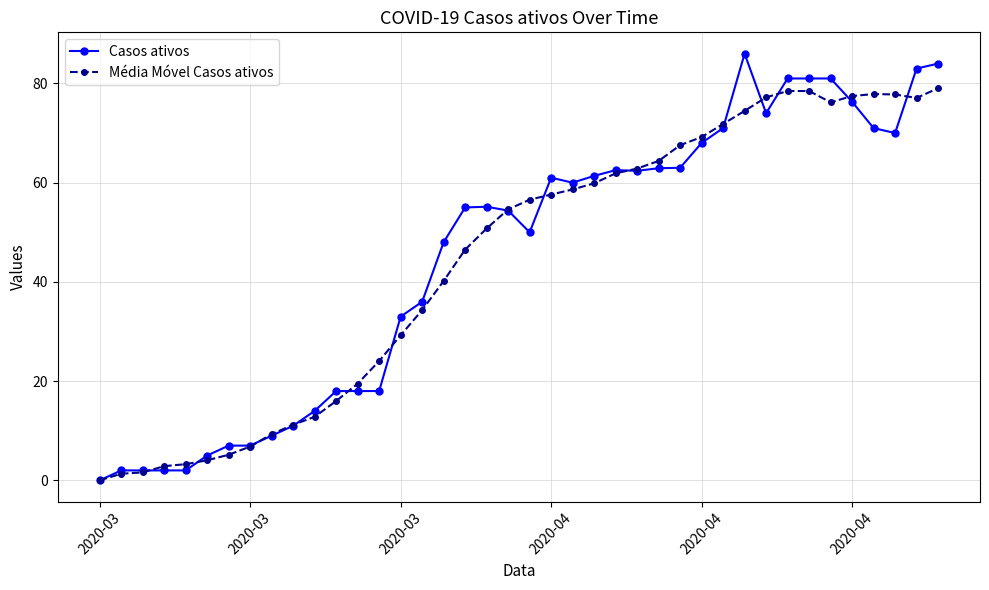

List the series in order of their peak value, highest first.

Casos ativos, Média Móvel Casos ativos